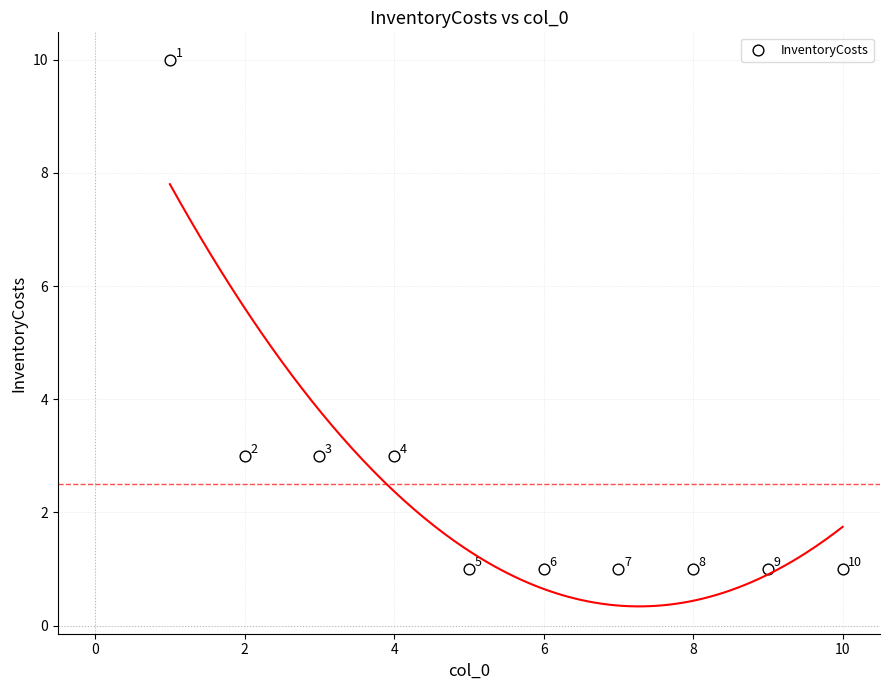

What Y value in the scatter plot is closest to 5?

3